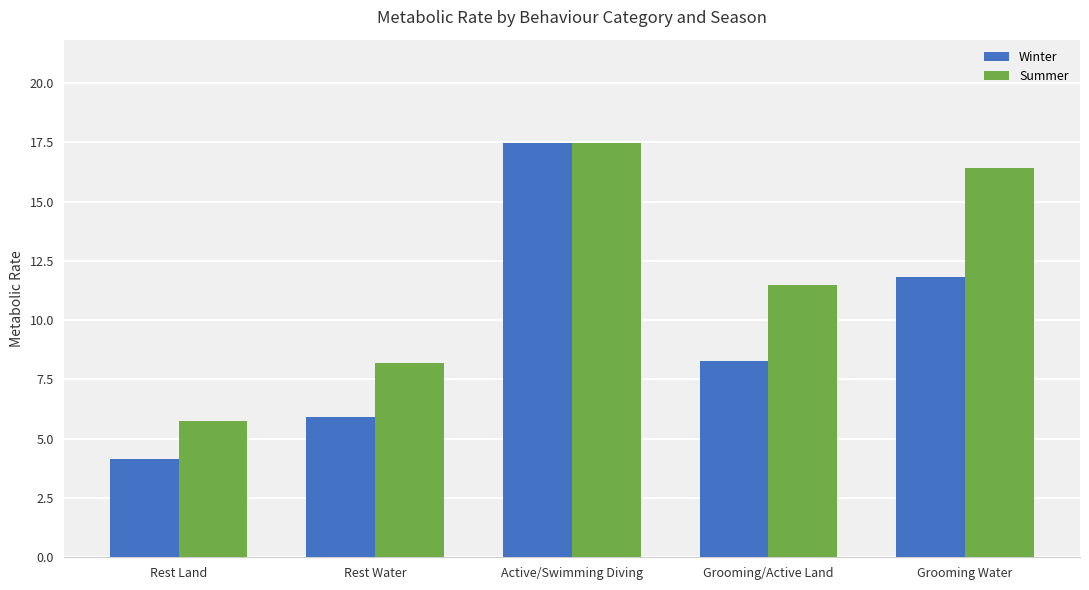

What is the label of the 3rd bar from the left?

Active/Swimming Diving